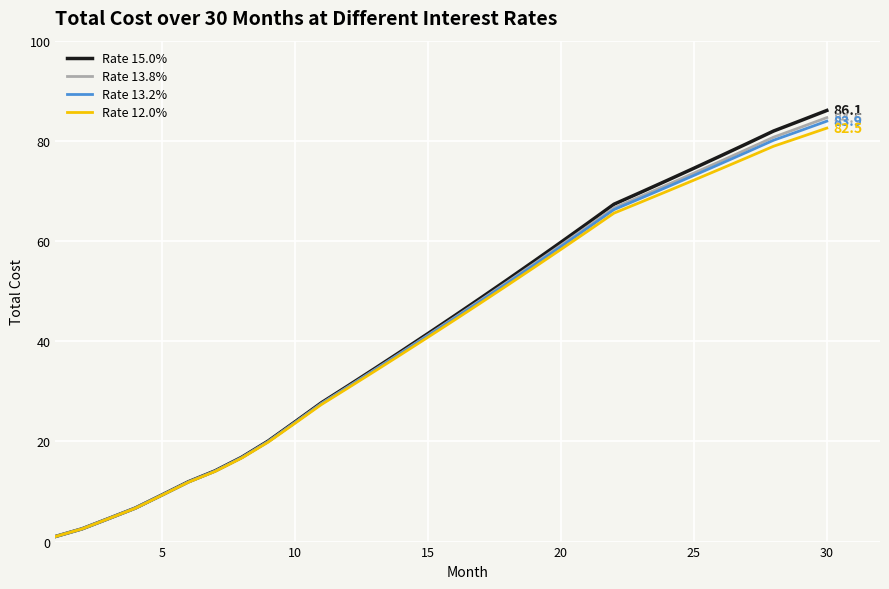

What is the highest value of the Rate 13.2% series?

83.9